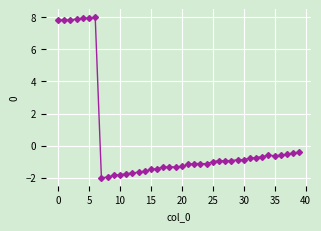

What is the minimum value shown in the chart?

-2.0